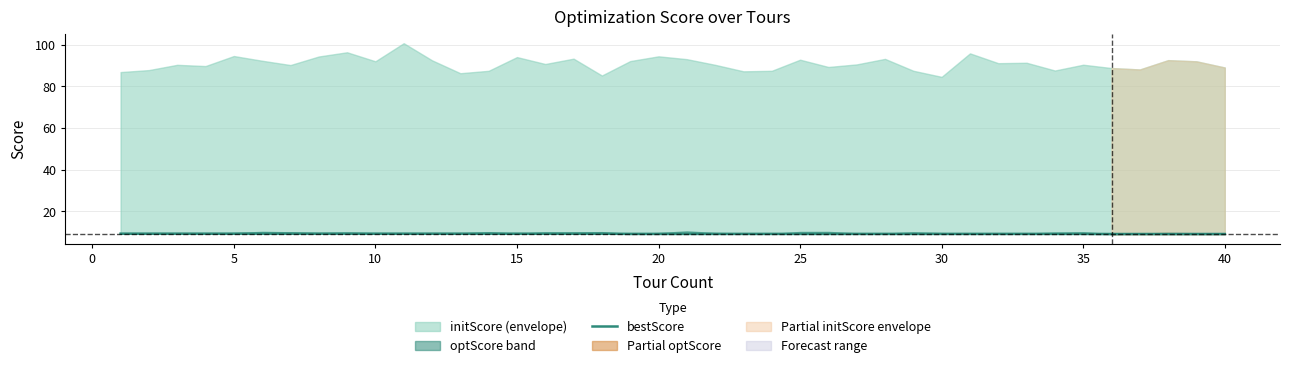

The chart shows a value of 9.2 at 15. True or false?

True